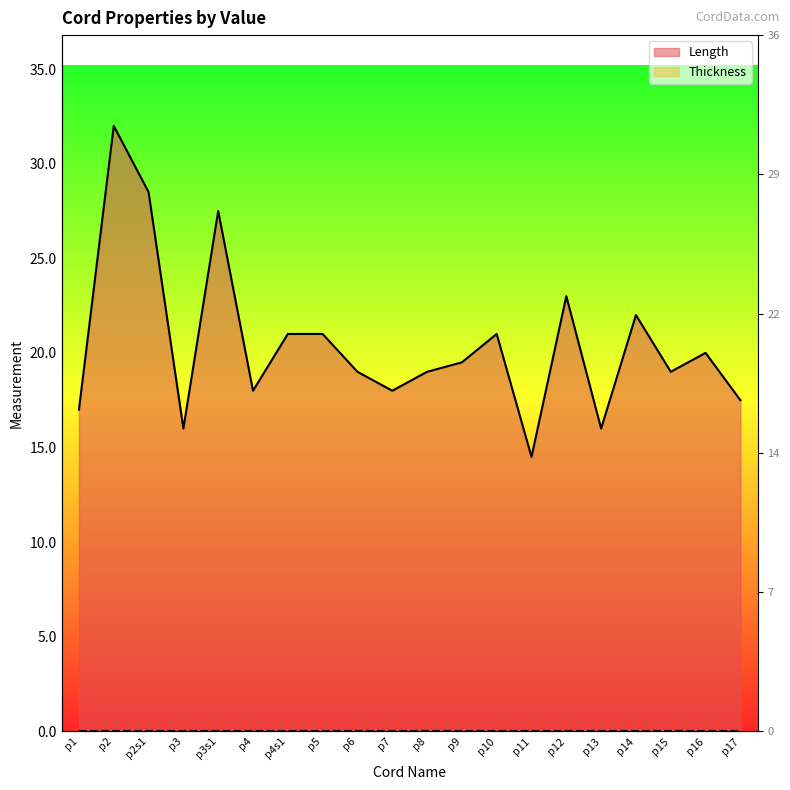

How many lines are shown in the chart?

1